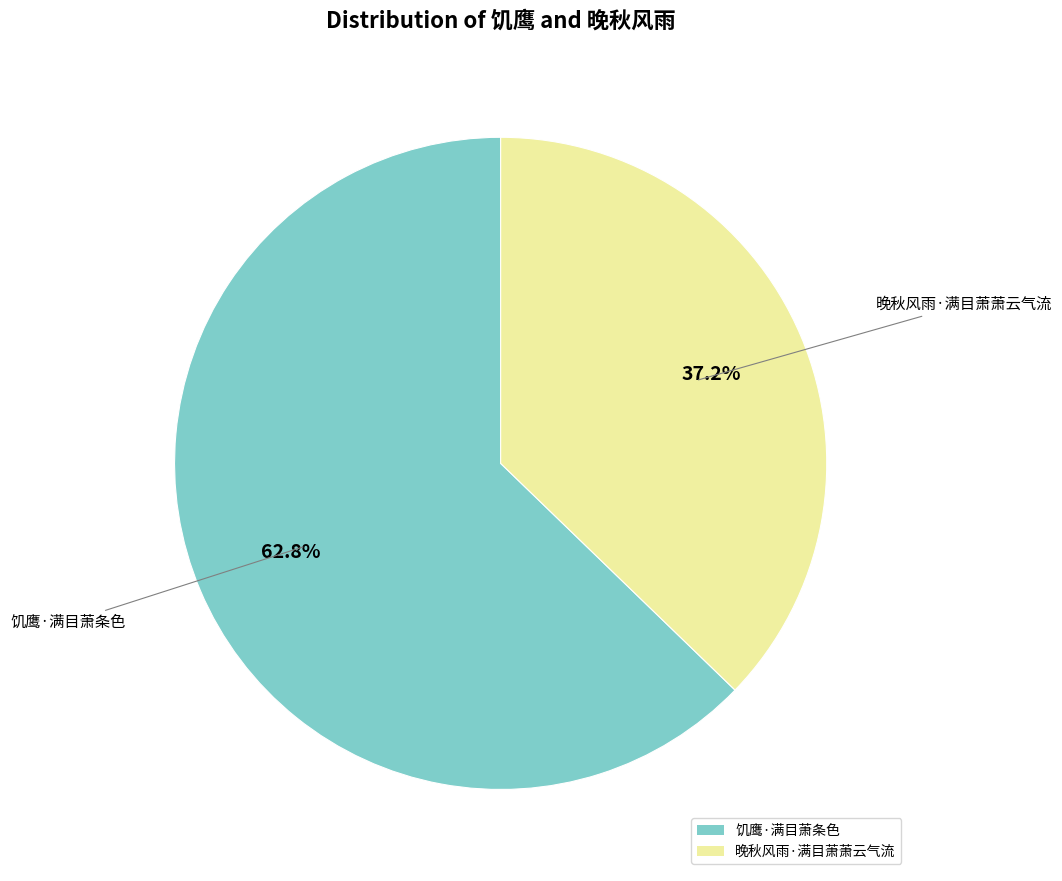

The 饥鹰·满目萧条色 slice represents 50% of the pie. True or false?

False